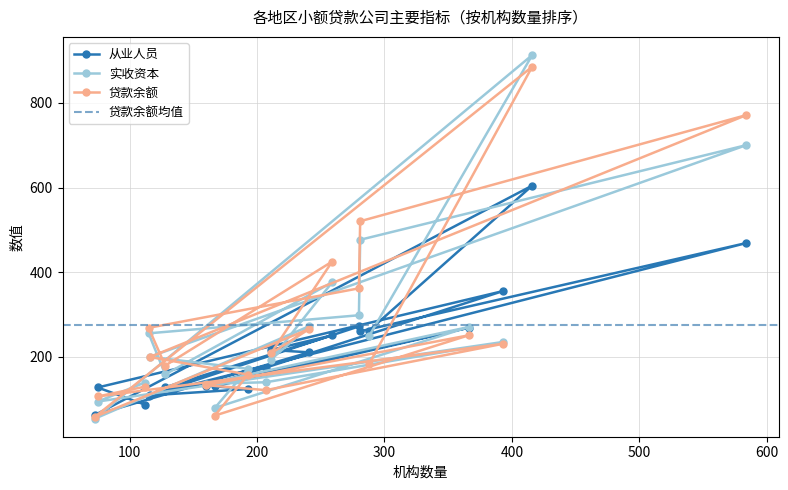

What is the value of the 贷款余额 point at the 4th from the left?

268.6